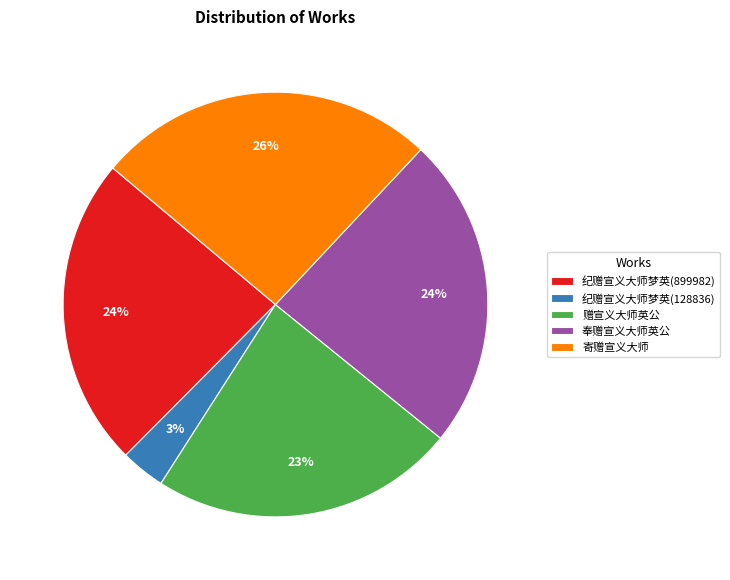

Which category has the biggest portion of the pie?

寄赠宣义大师